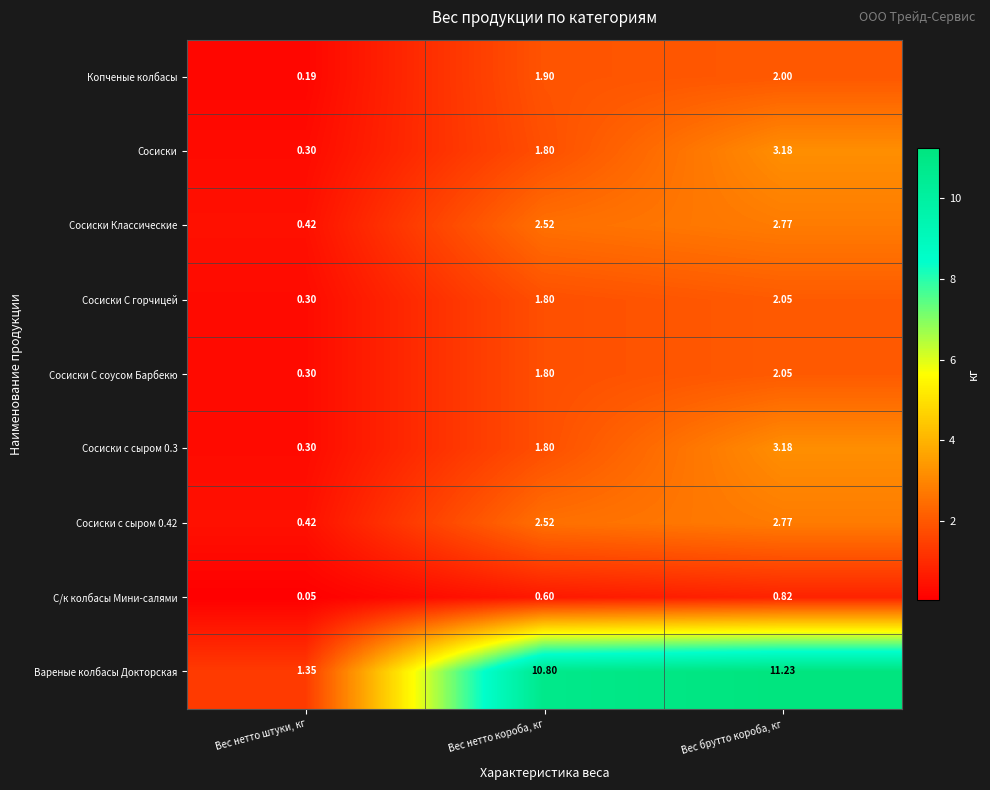

Which category has the lowest value in the Сосиски series?

Вес нетто штуки, кг